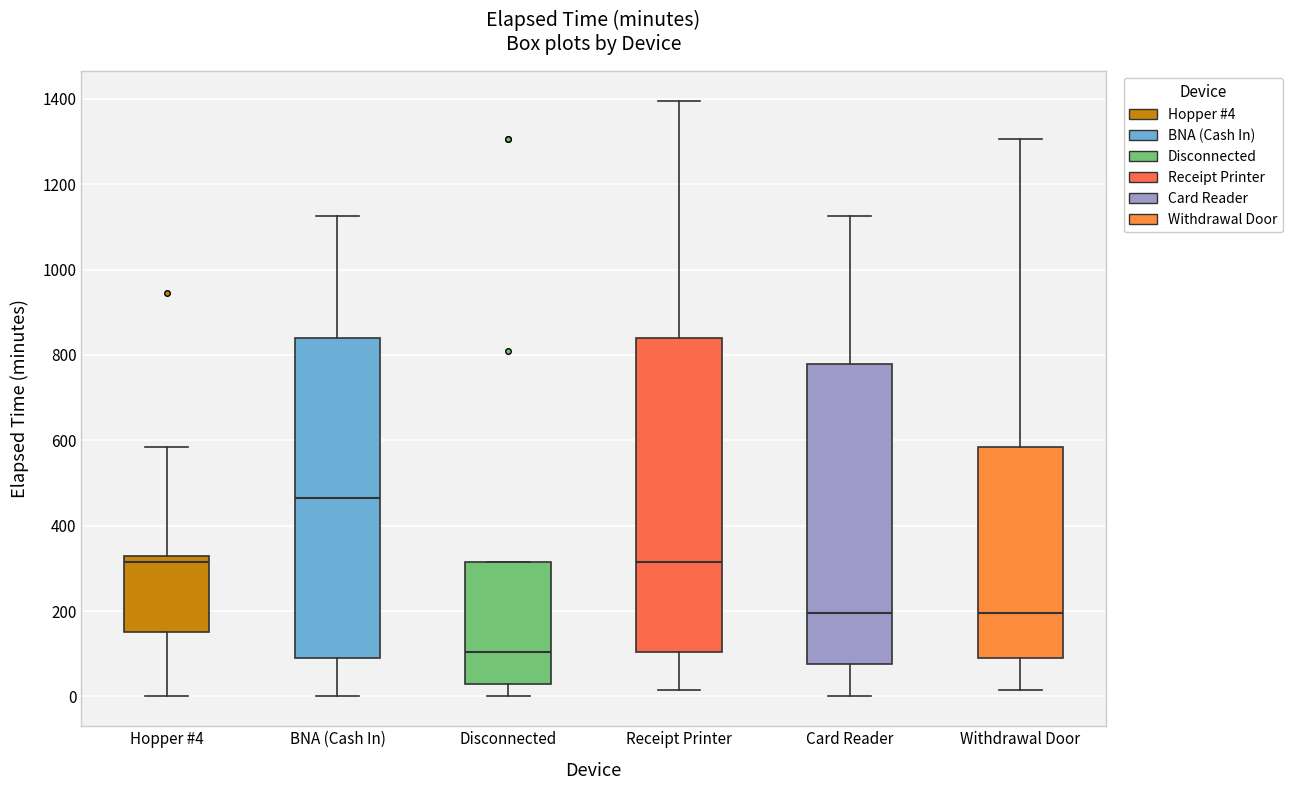

Where is the upper edge of the box for Receipt Printer on the y-axis? The values are not printed on the chart, so give them approximately, as read against the axis.

840